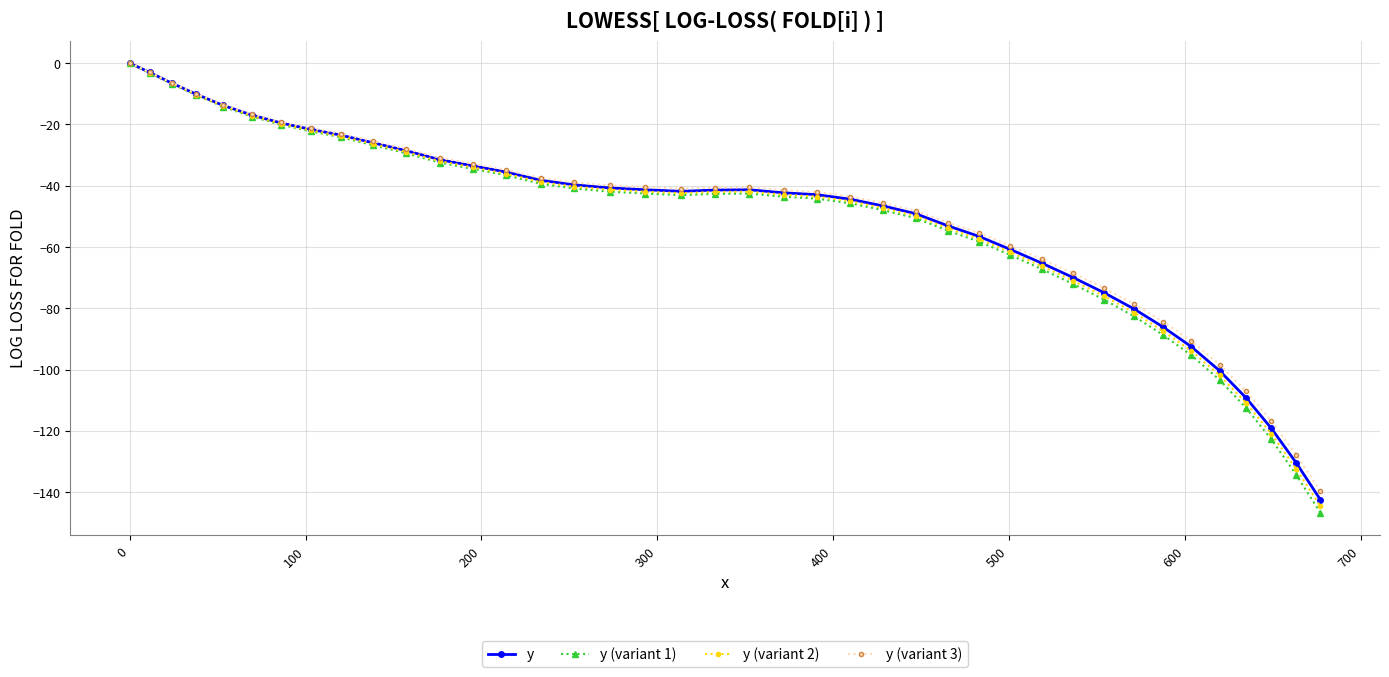

Which series has the largest range (max minus min)?

y (variant 1)